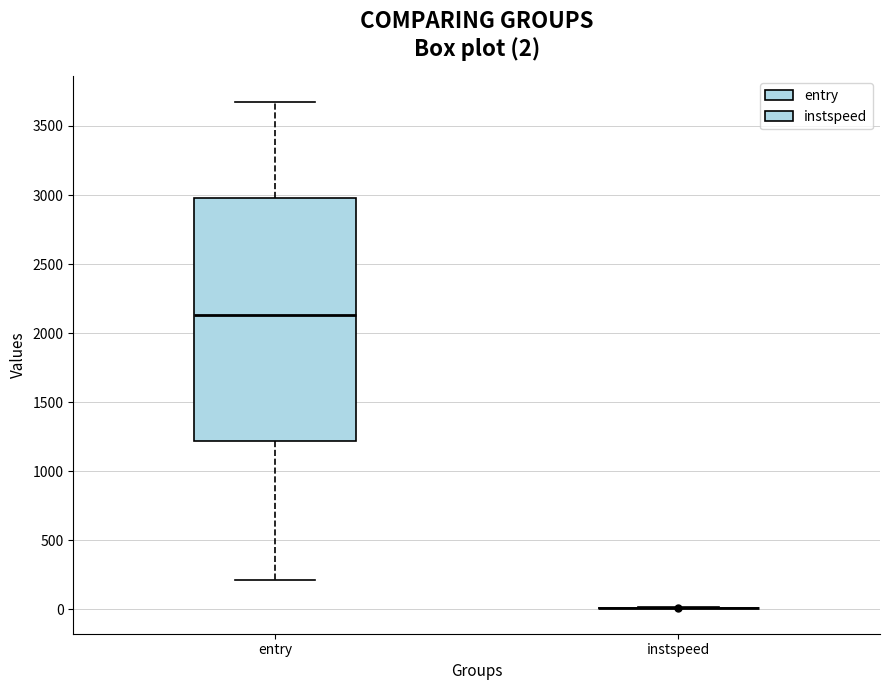

Comparing the boxes themselves (not the whiskers), which one is the tallest?

entry